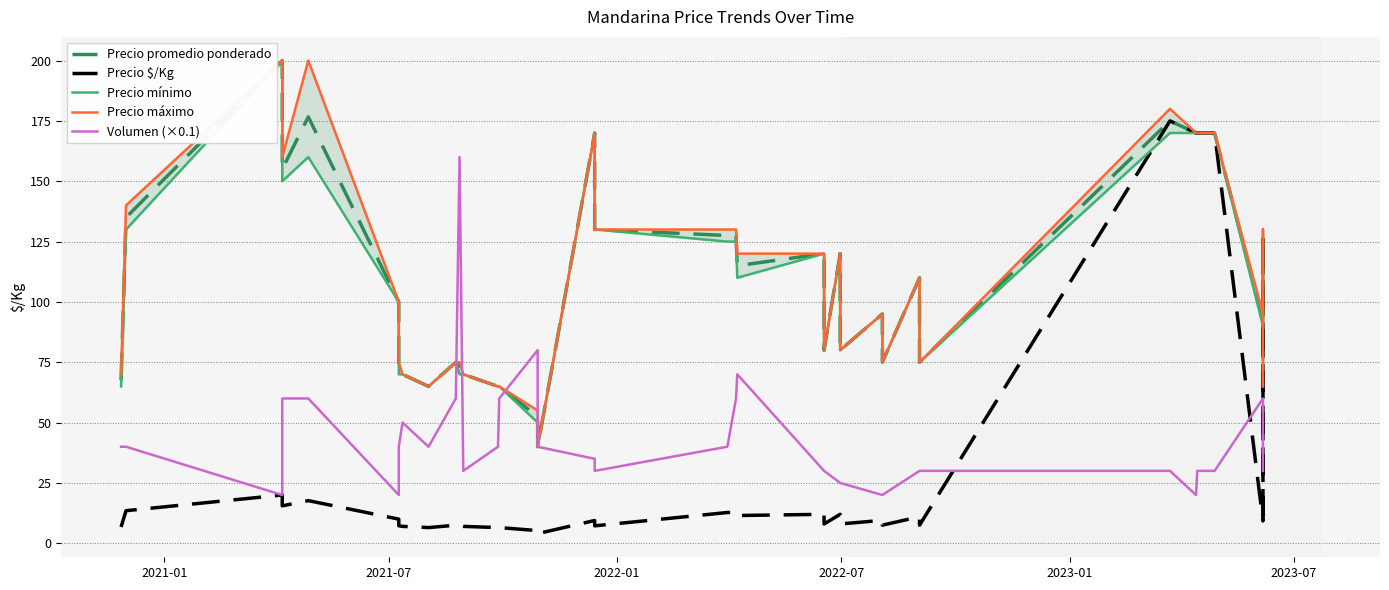

At how many categories does at least one series exceed 50?

39